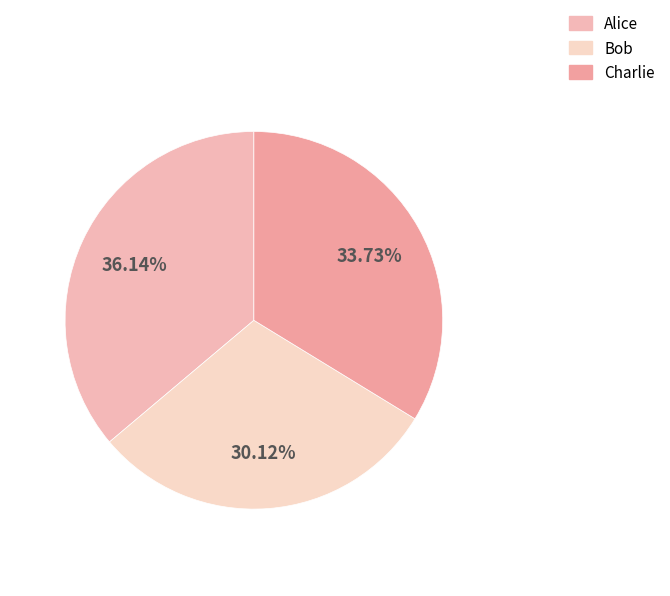

To the nearest percent, what is the difference between the Charlie and Alice slice percentages?

2%